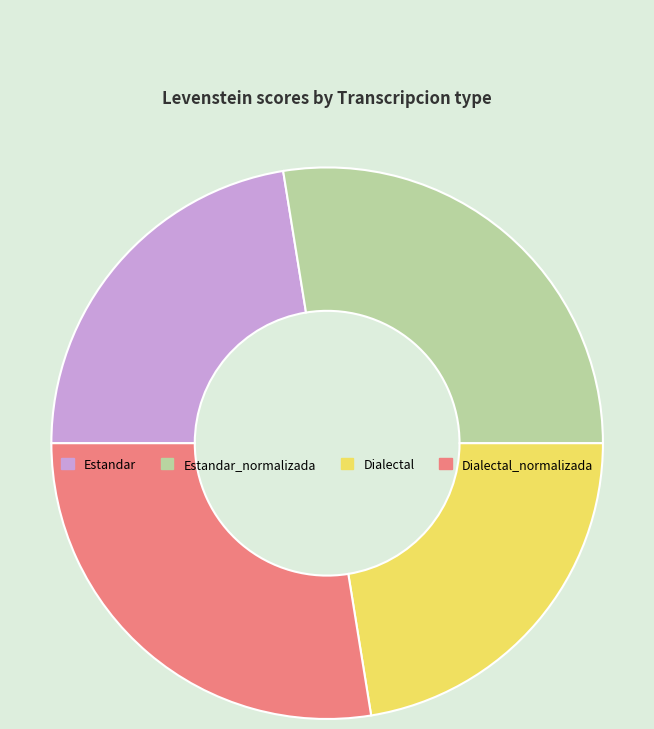

True or false: Dialectal accounts for 13% of the total.

False